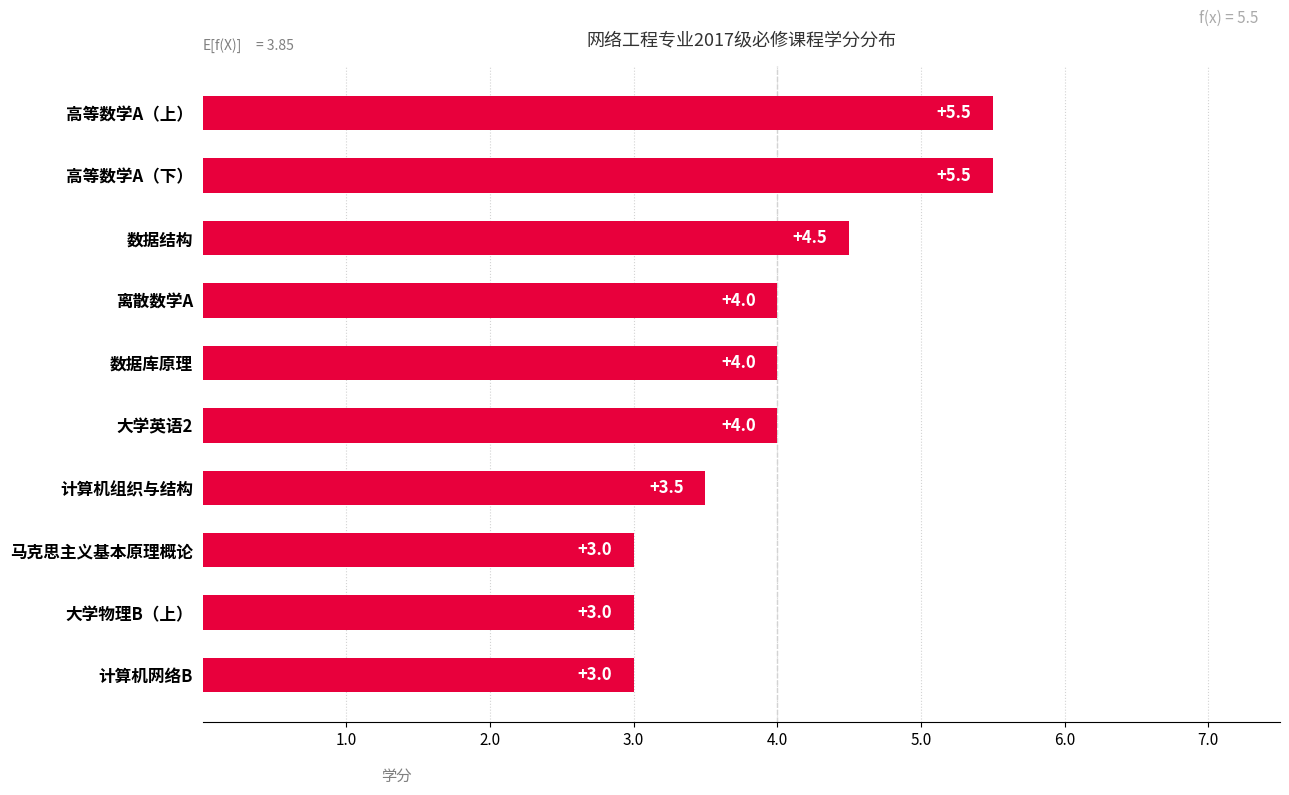

What is the change in value from 离散数学A to 大学物理B（上）?

-1.0